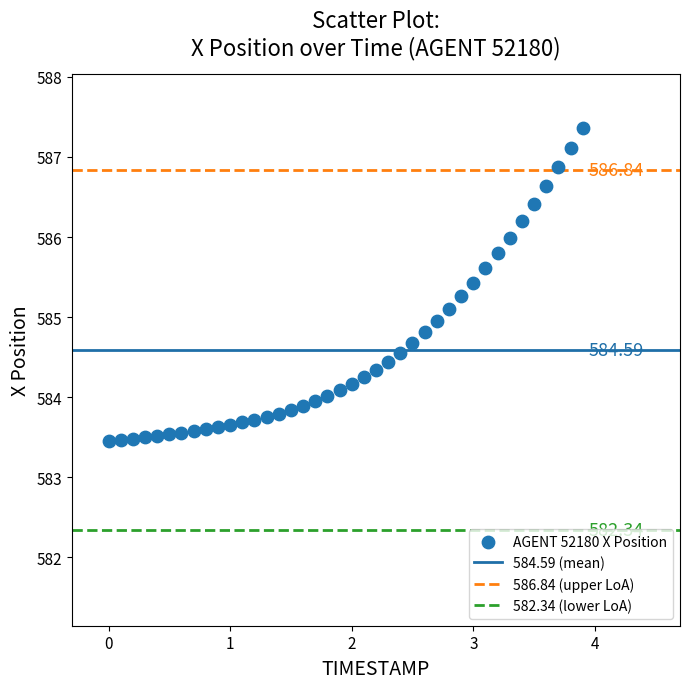

What is the range of Y values (max minus min)?

3.9